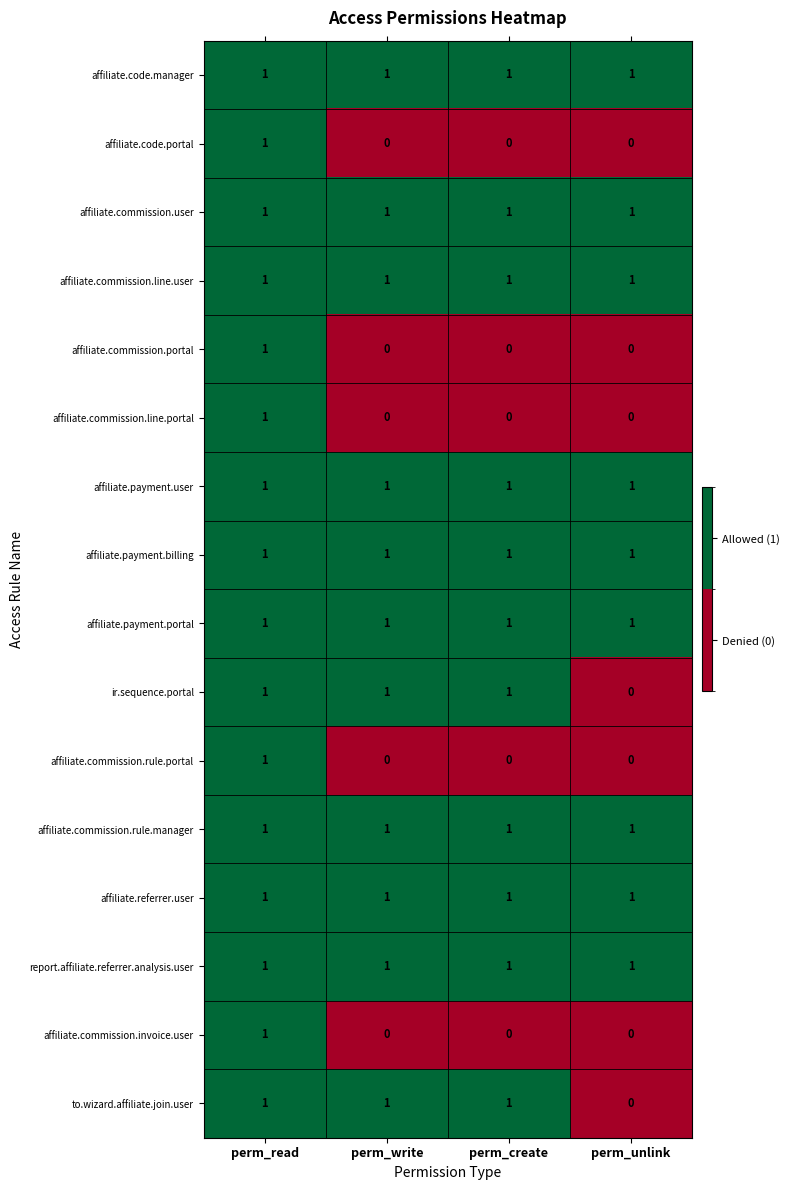

How many ir.sequence.portal values are between 1 and 2?

3